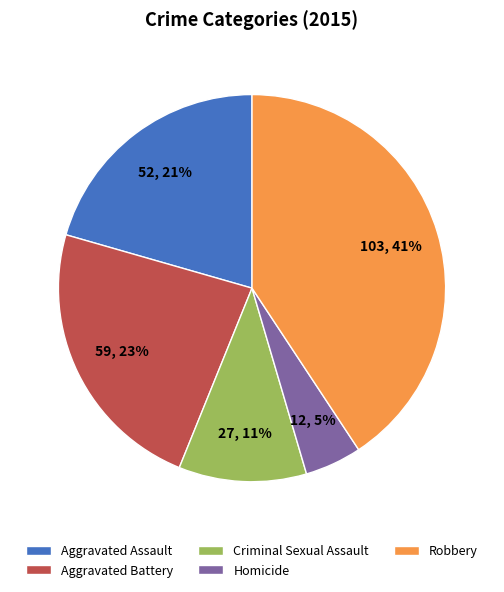

Do Robbery and Aggravated Assault together represent more than half of the pie?

Yes